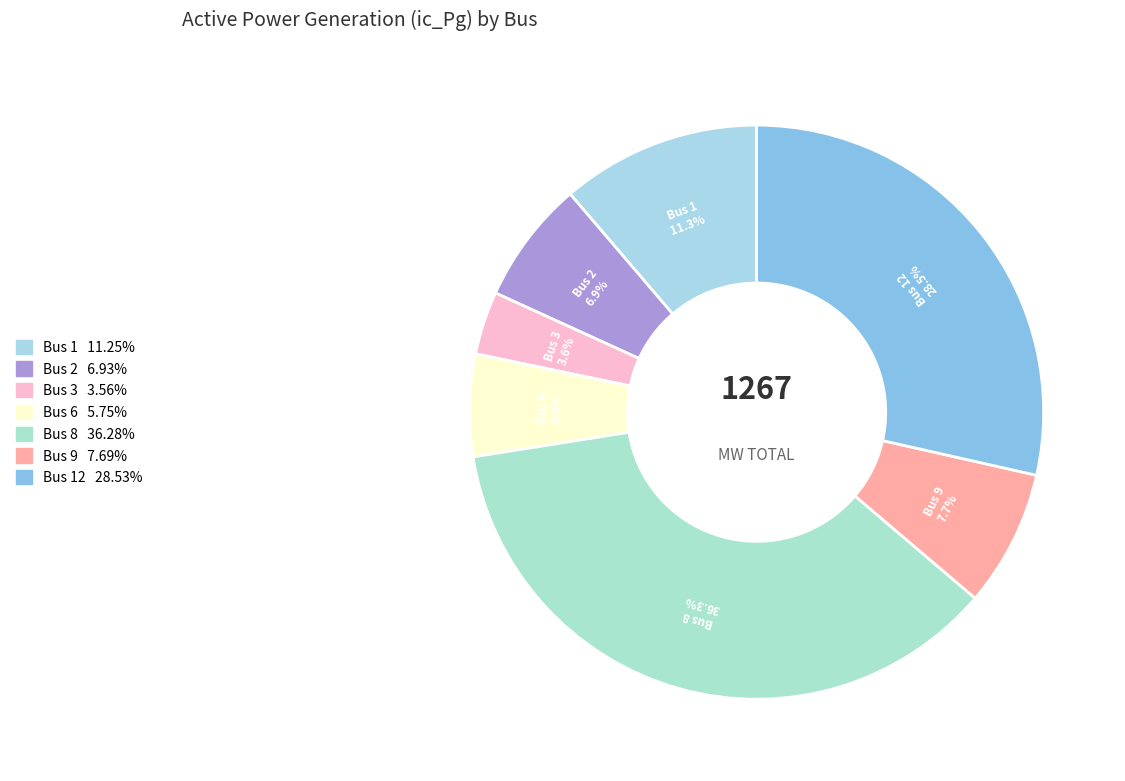

How many segments does this pie chart have?

7